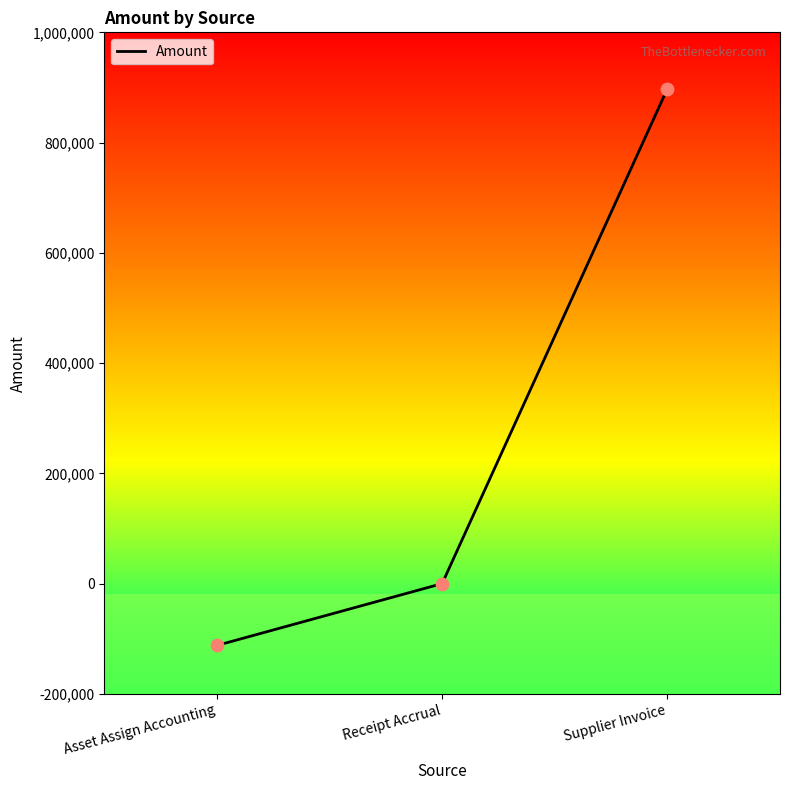

Between Asset Assign Accounting and Supplier Invoice, which is larger?

Supplier Invoice